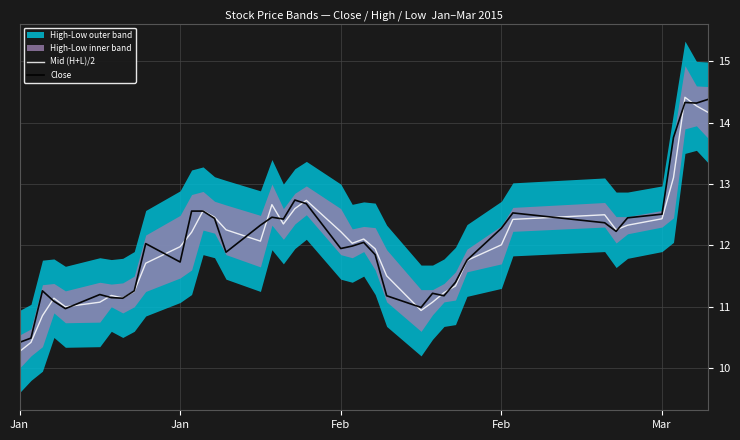

Is the value of Mid (H+L)/2 at 25 greater than the value of Close at 28?

No